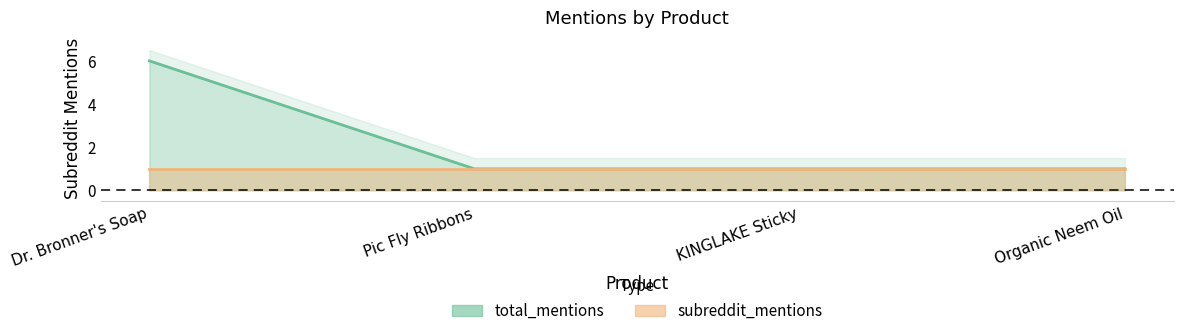

What is the sum of the values at KINGLAKE Sticky and Organic Neem Oil?

2